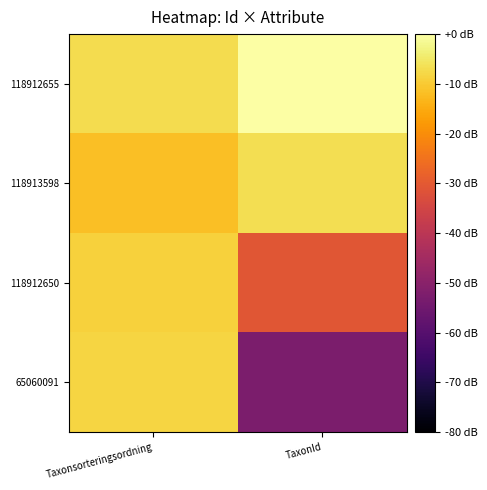

Reading left to right, transcribe all the data shown in this chart.

65060091: Taxonsorteringsordning=-8.2	TaxonId=-52.7
118912650: Taxonsorteringsordning=-8.9	TaxonId=-30.7
118913598: Taxonsorteringsordning=-11.7	TaxonId=-6.6
118912655: Taxonsorteringsordning=-7.0	TaxonId=0.0